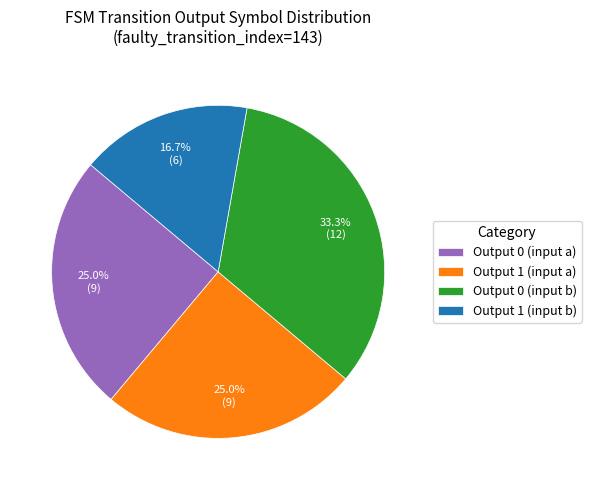

Does Output 0 (input b) represent more than half of the total?

No